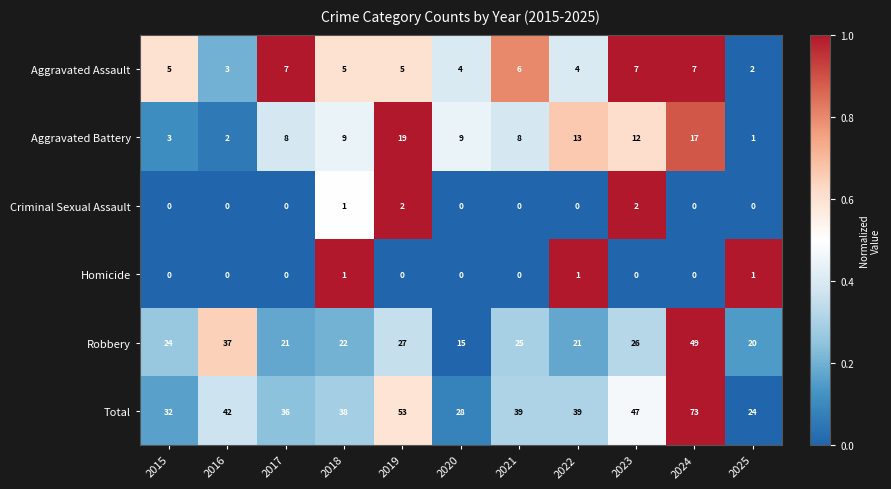

Read the Aggravated Battery value at 2021, to the nearest 10.

10